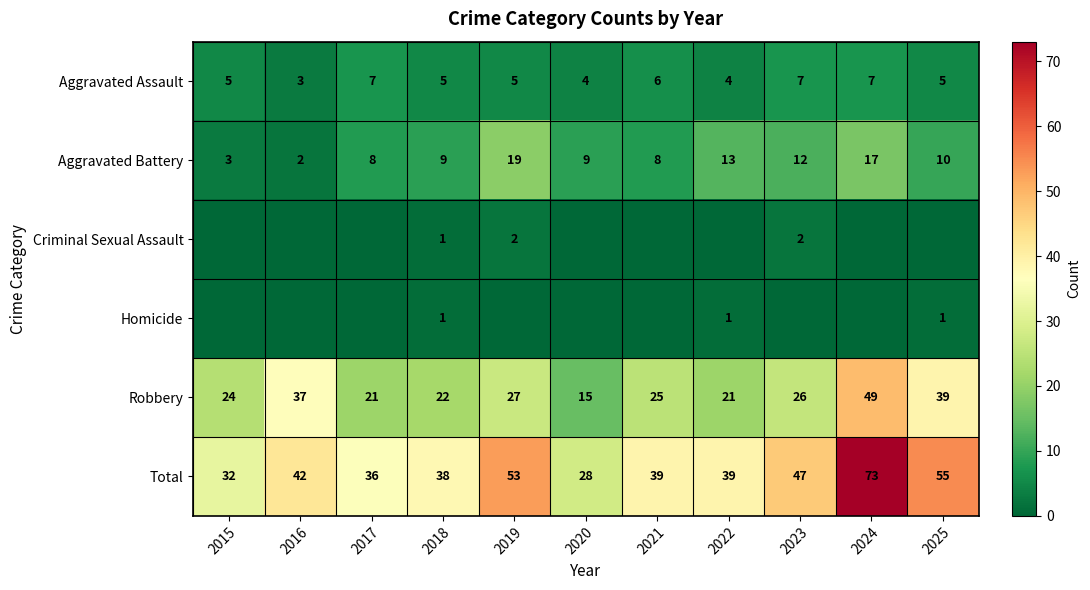

What is the maximum value shown in the chart?

73